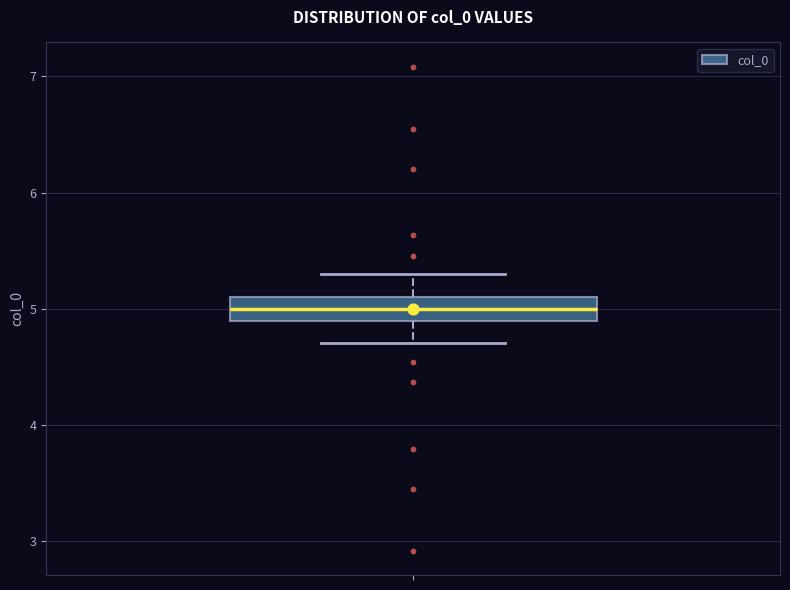

Where is the lower edge of the box on the y-axis? The values are not printed on the chart, so give them approximately, as read against the axis.

4.9